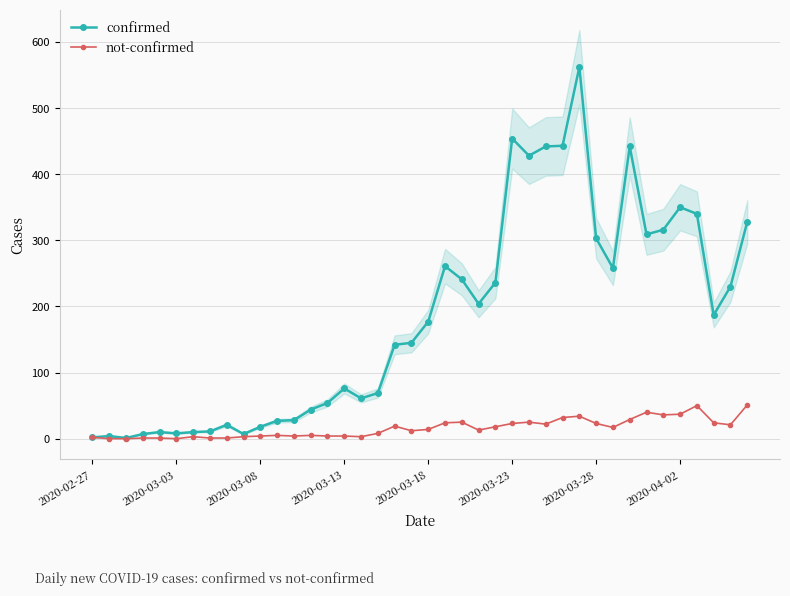

True or false: confirmed and not-confirmed intersect in this chart.

False